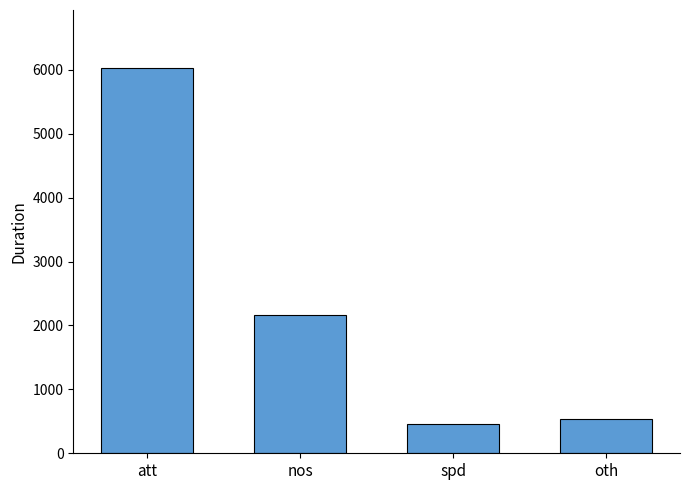

What is the minimum value shown in the chart?

460